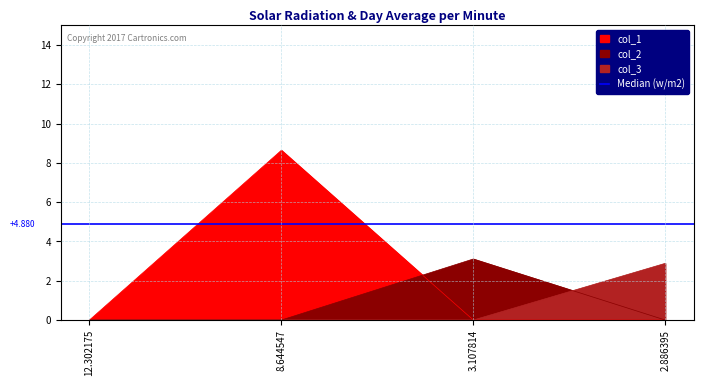

Reading left to right, extract all data points from this chart.

col_1: 0.0	8.6	0.0	0.0
col_2: 0.0	0.0	3.1	0.0
col_3: 0.0	0.0	0.0	2.9